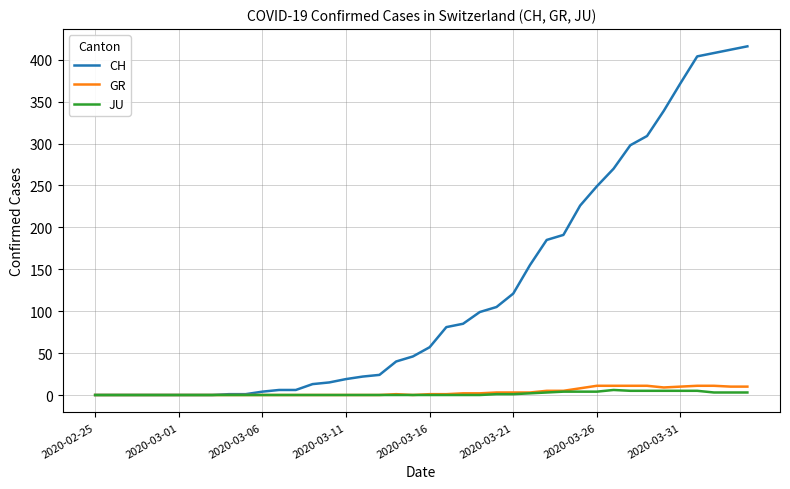

Which series has the largest range (max minus min)?

CH